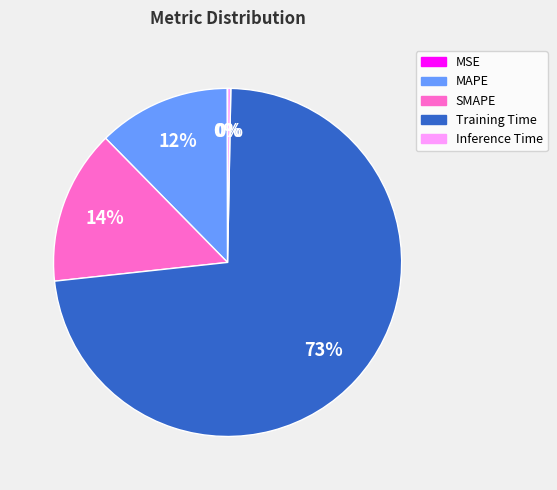

Which has a higher value, Training Time or MAPE?

Training Time